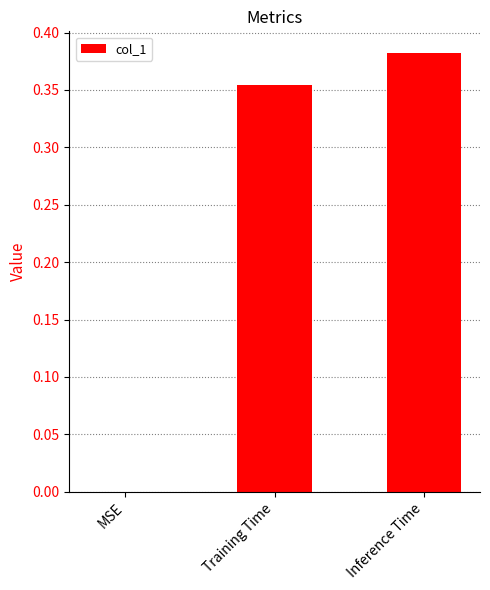

What is the sum of the values at Inference Time and Training Time?

0.7